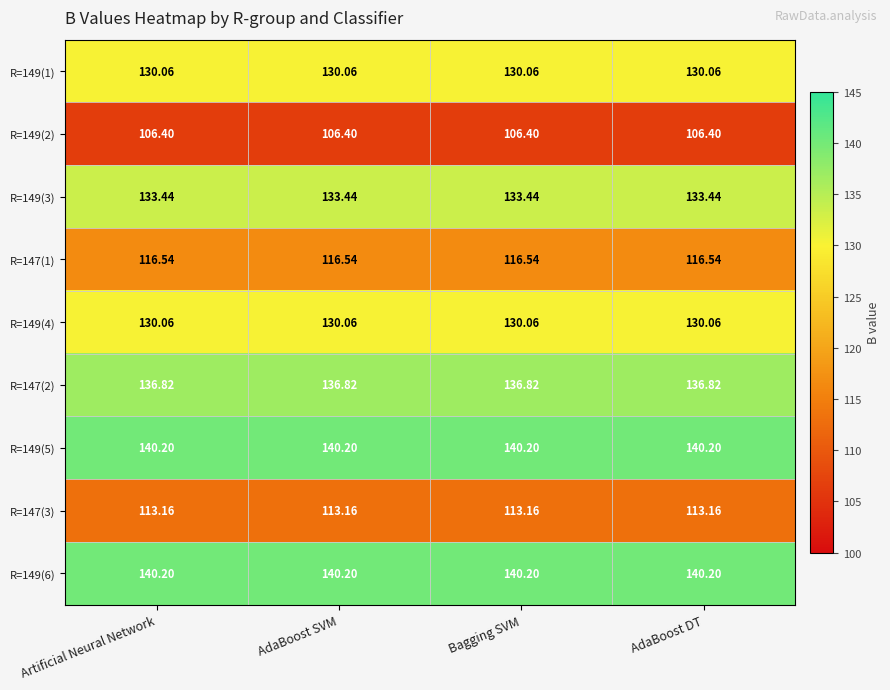

Is the value of R=149(6) at Bagging SVM greater than the value of R=149(1) at AdaBoost SVM?

Yes